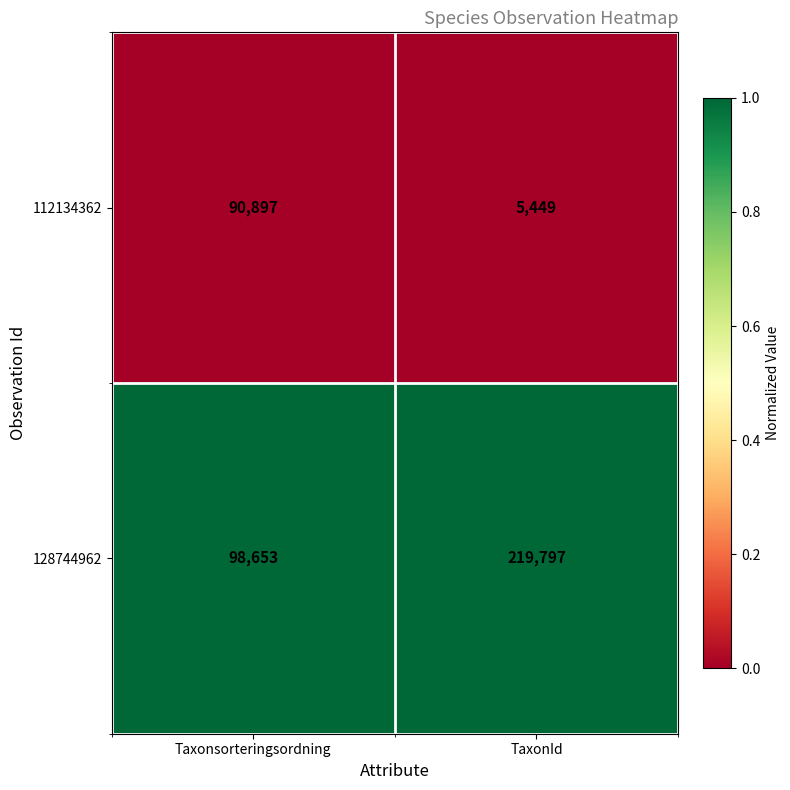

Rank the series by their maximum value, from highest to lowest.

128744962, 112134362